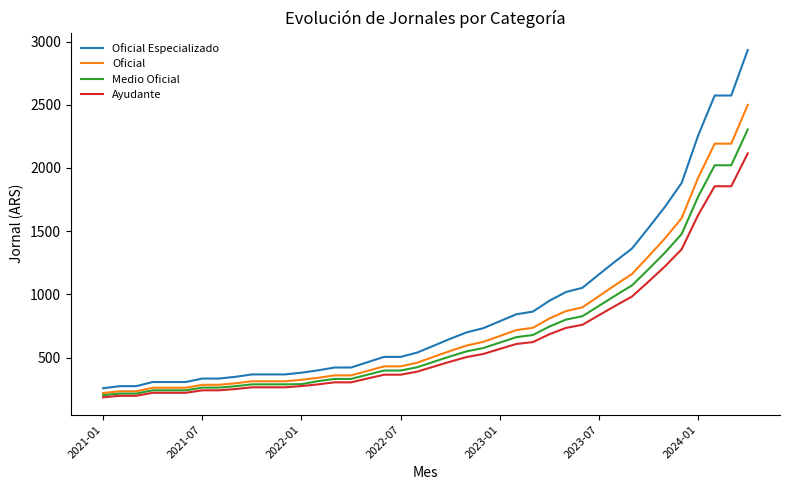

Which series has the largest total across all categories?

Oficial Especializado